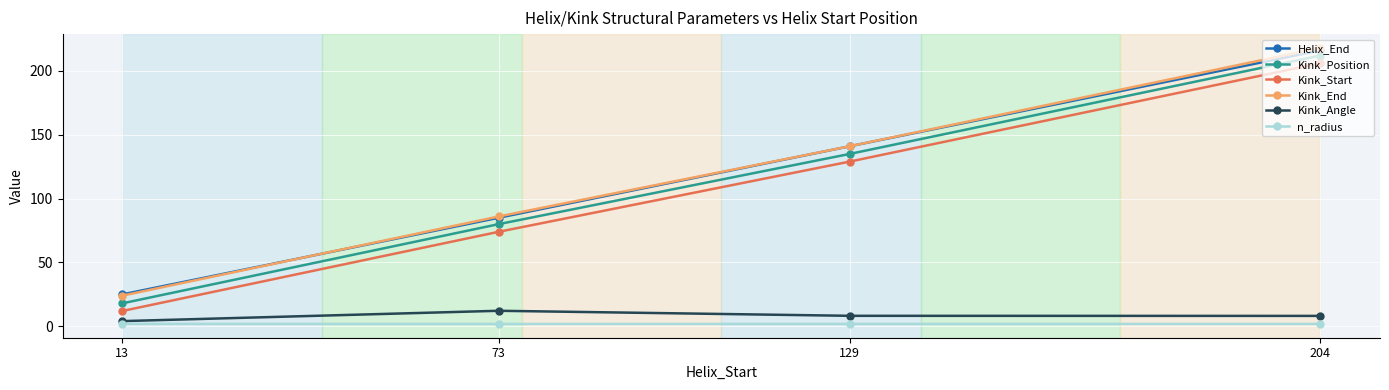

Rank the categories by Kink_Start value from highest to lowest.

204, 129, 73, 13